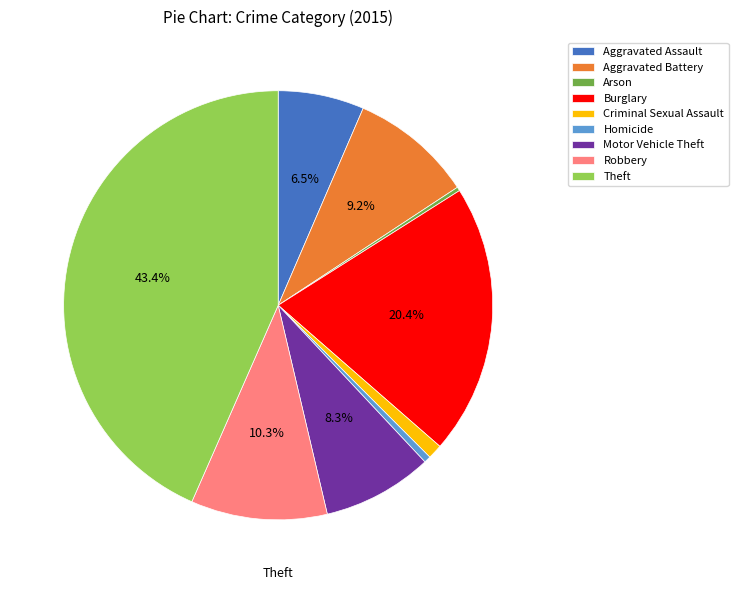

Which category has the biggest portion of the pie?

Theft